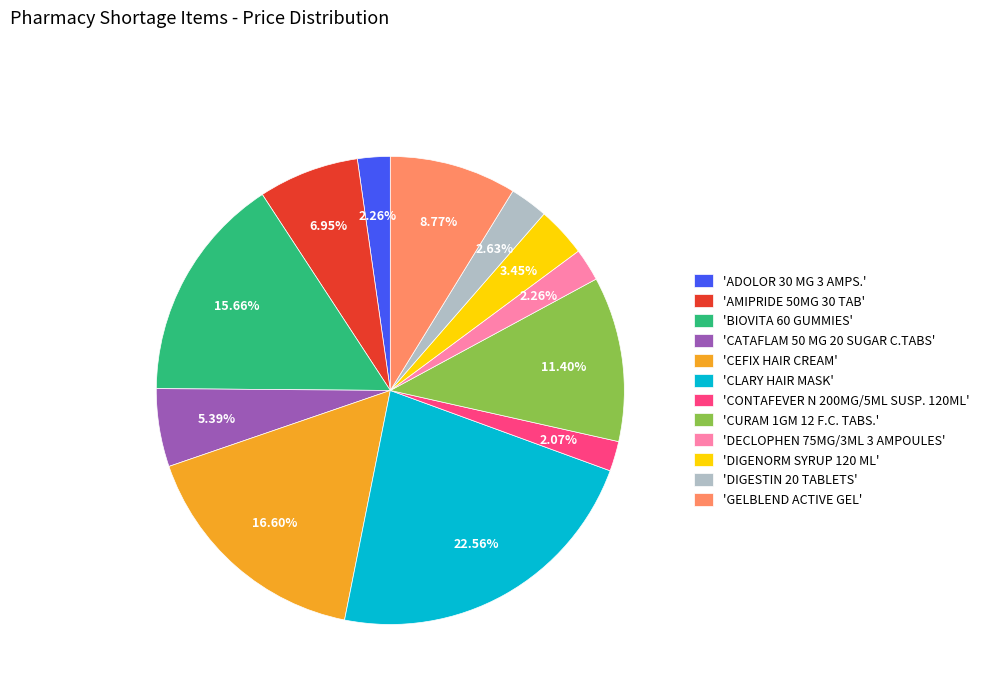

What is the ratio of the value at 'ADOLOR 30 MG 3 AMPS.' to the value at 'CONTAFEVER N 200MG/5ML SUSP. 120ML'?

1.1